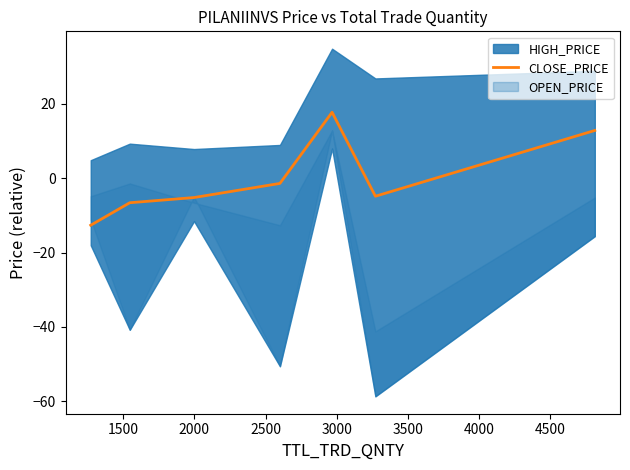

True or false: there are more than 2 points higher than both neighbors.

False